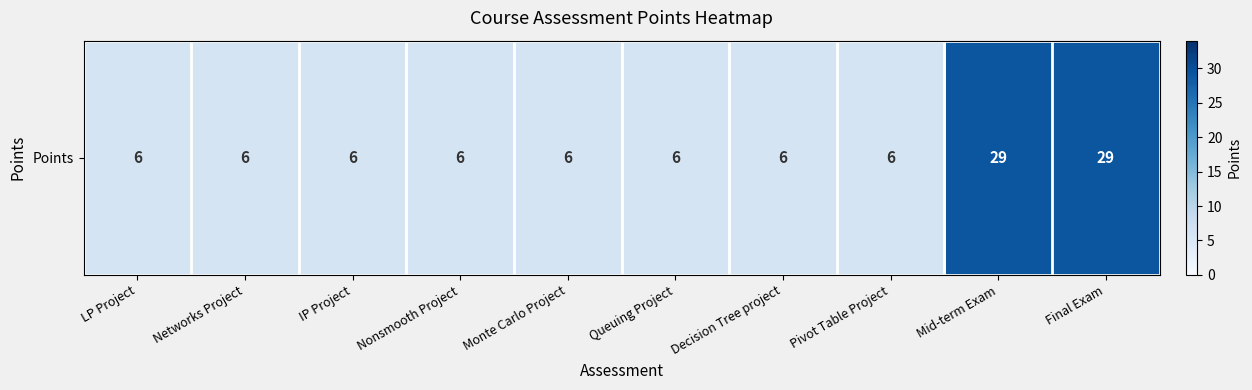

What is the smallest value displayed?

6